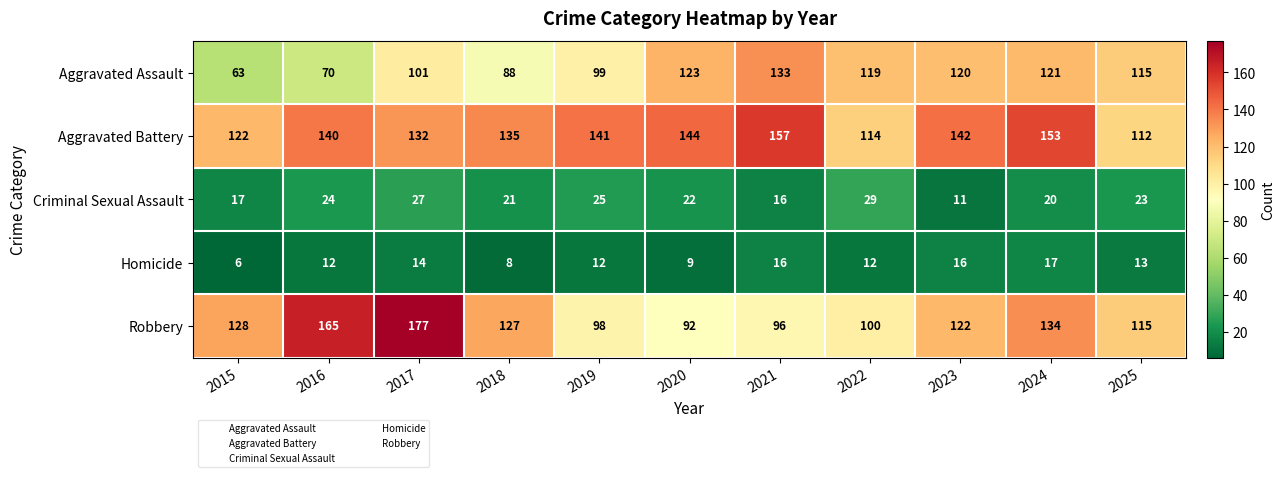

What is the total value across all series at 2023?

411